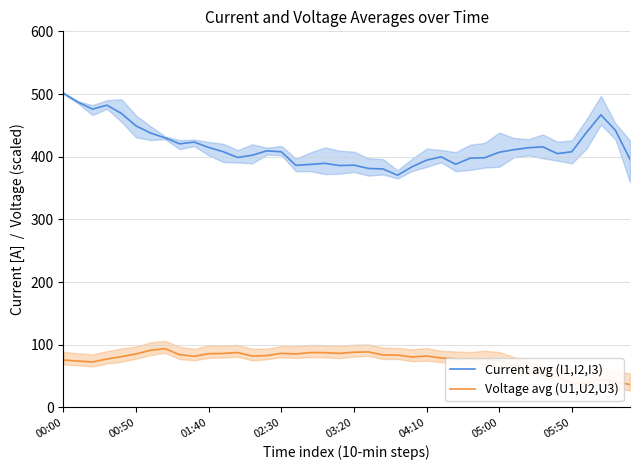

How many categories are shown in the chart?

40